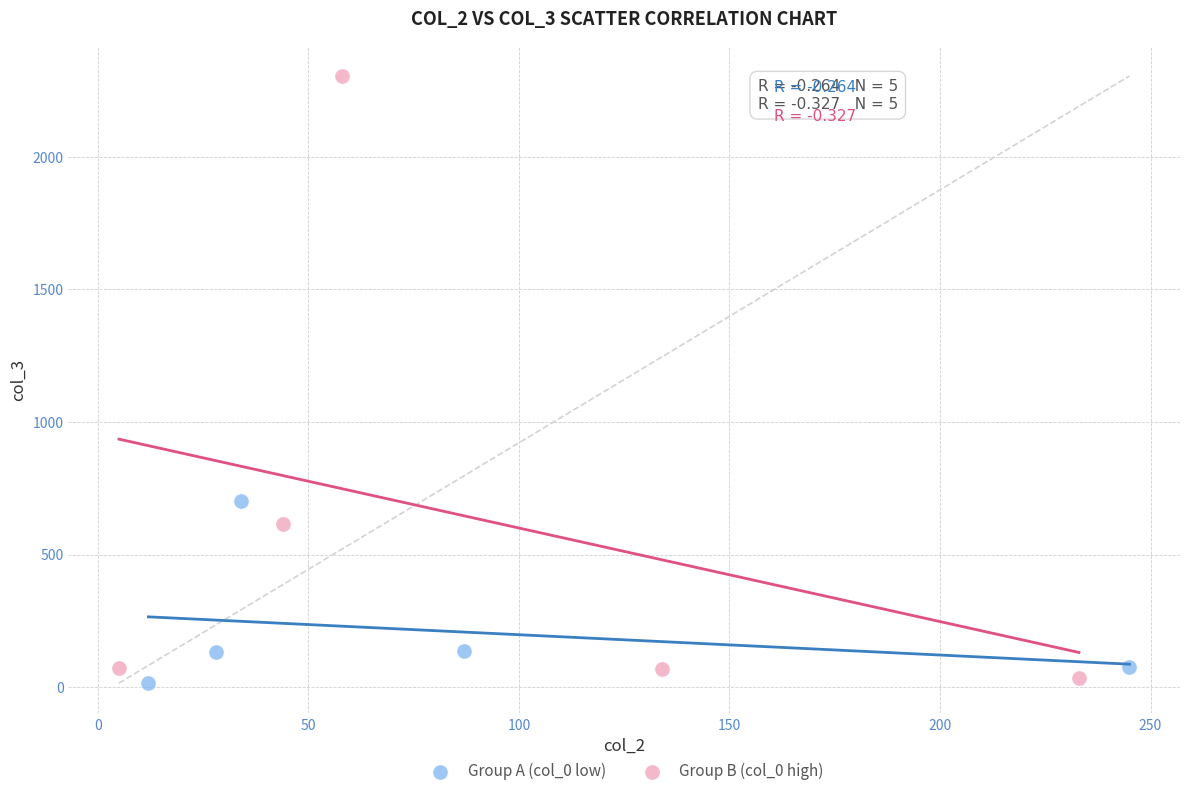

Which series has the largest Y range (max minus min)?

Group B (col_0 high)